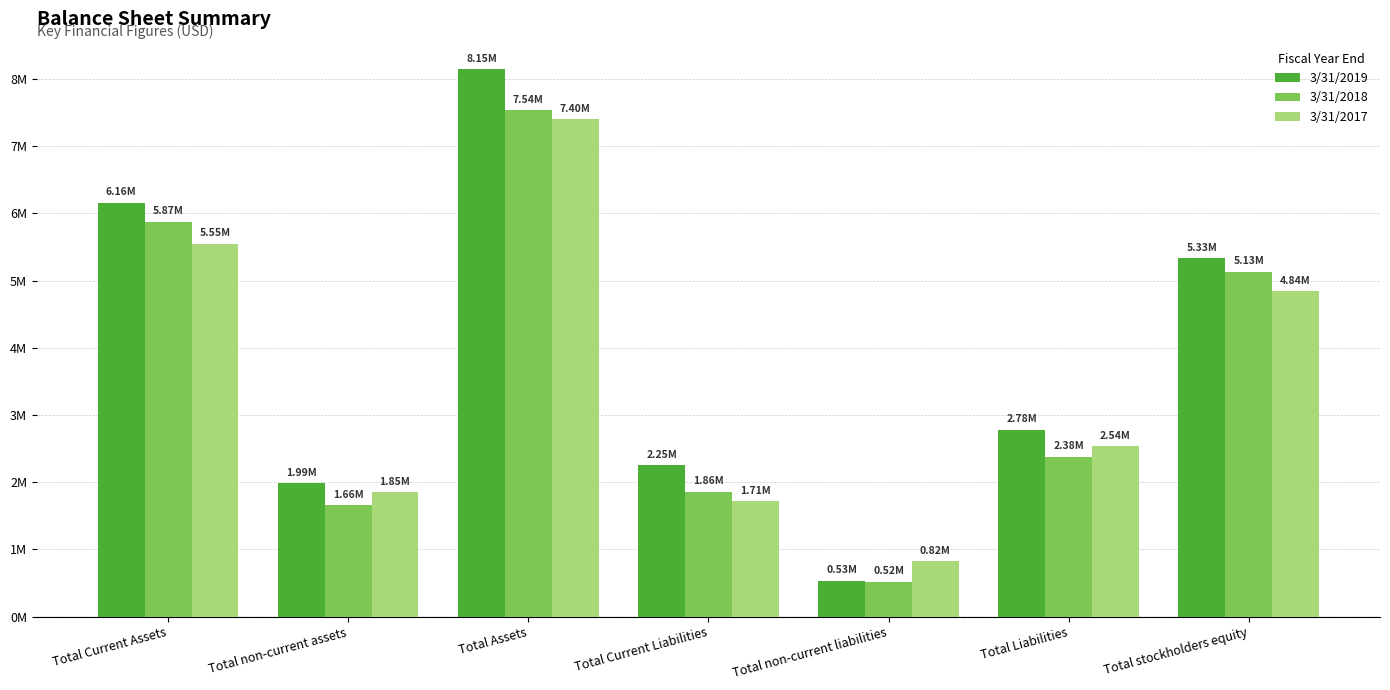

Are the bars horizontal?

No